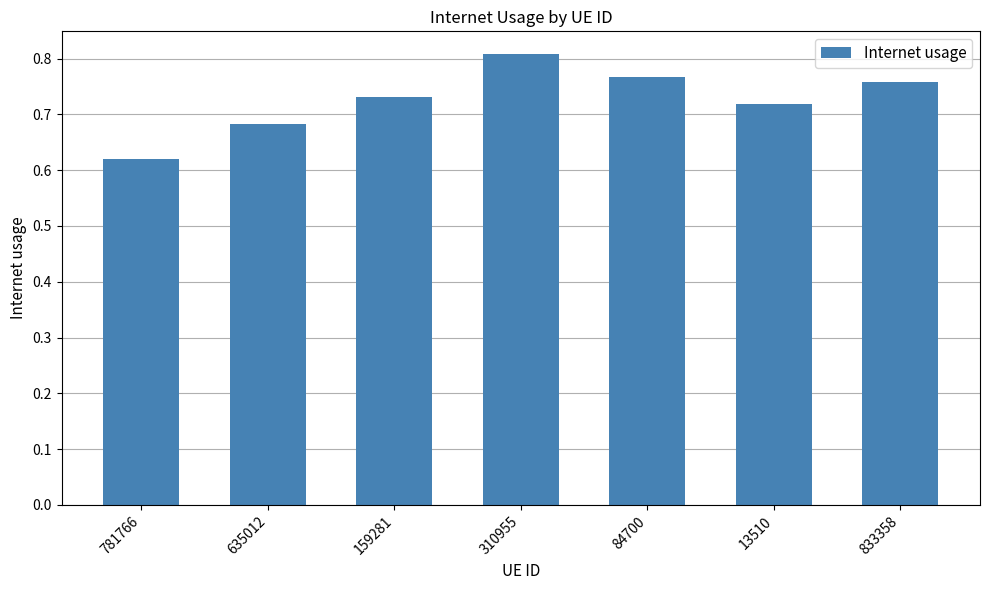

What is the label of the 7th bar from the right?

781766